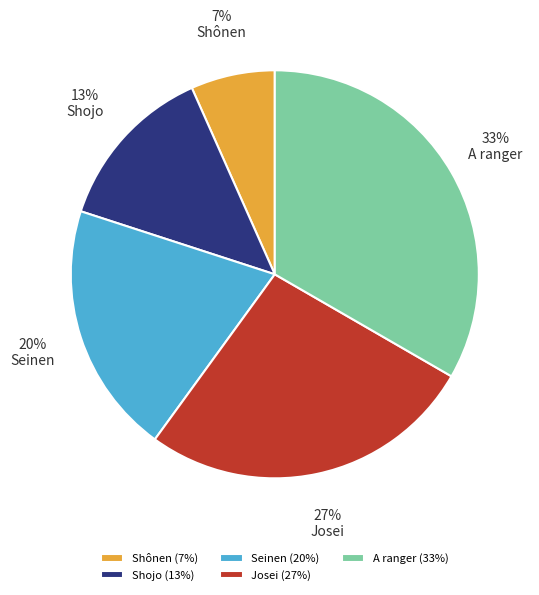

To the nearest percent, what is the average slice percentage?

20%